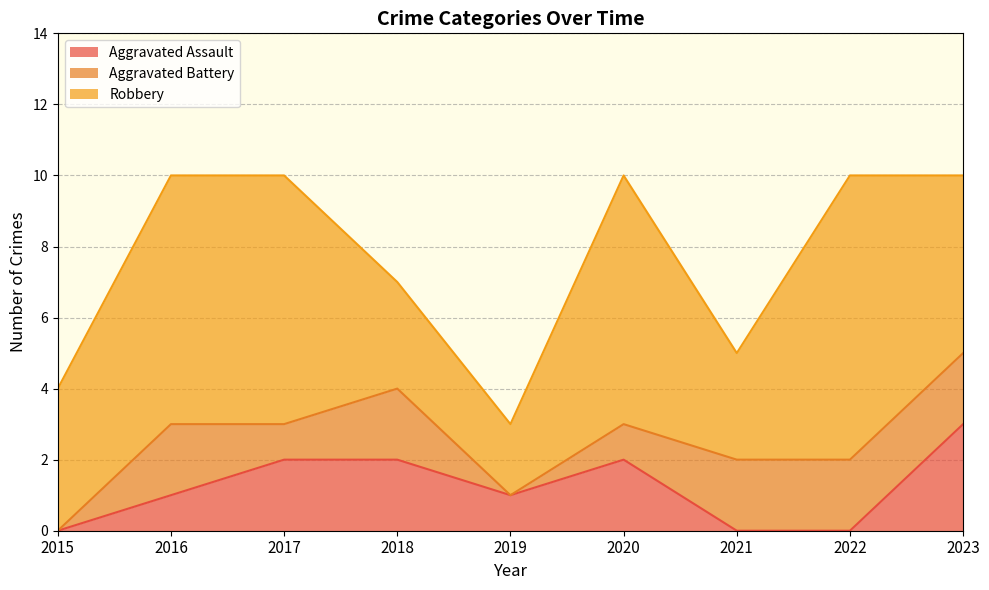

Reading right to left, transcribe all the data shown in this chart.

Aggravated Assault: 2023=3	2022=0	2021=0	2020=2	2019=1	2018=2	2017=2	2016=1	2015=0
Aggravated Battery: 2023=2	2022=2	2021=2	2020=1	2019=0	2018=2	2017=1	2016=2	2015=0
Robbery: 2023=5	2022=8	2021=3	2020=7	2019=2	2018=3	2017=7	2016=7	2015=4